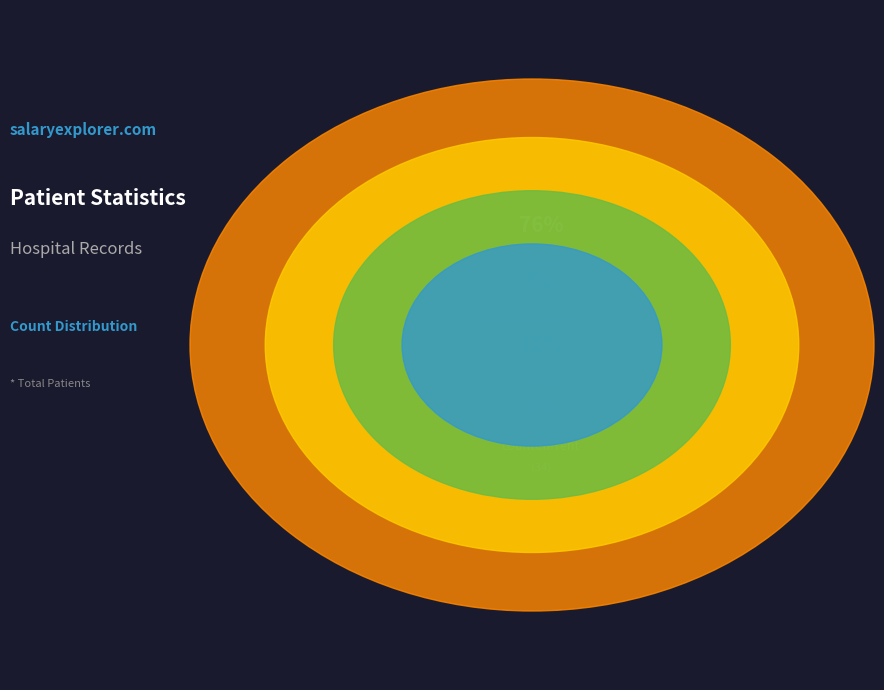

To the nearest percent, what is the average slice percentage?

25%